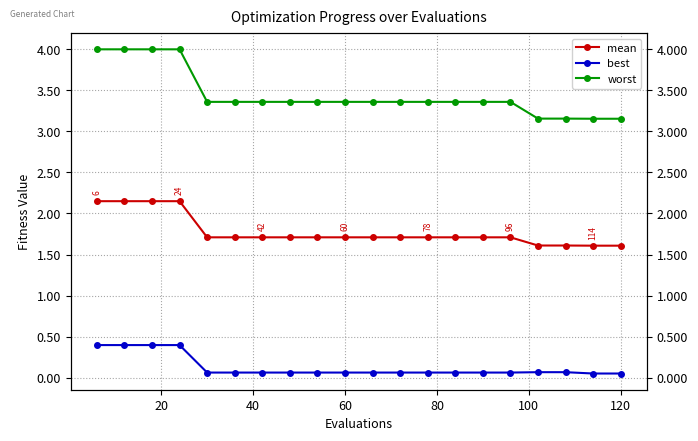

What is the total value across all series at 120?

4.8